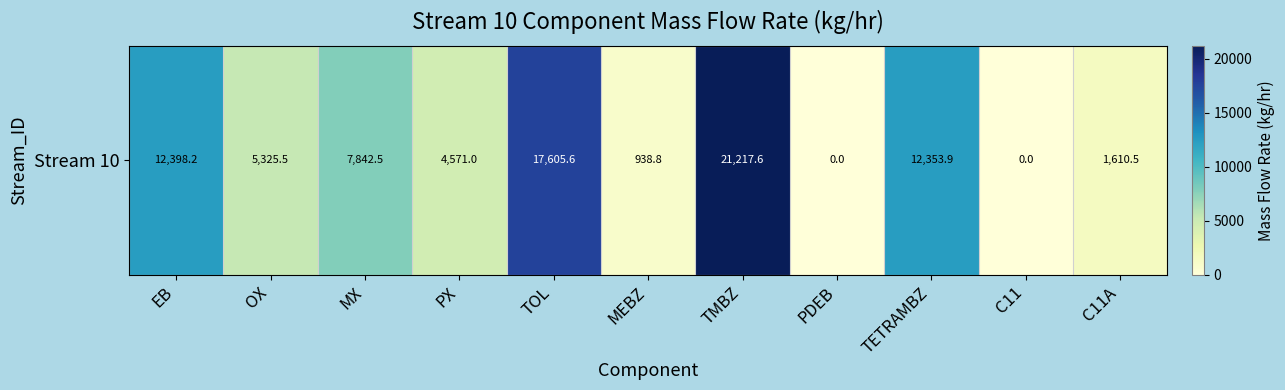

Rank the categories by value from highest to lowest.

TMBZ, TOL, EB, TETRAMBZ, MX, OX, PX, C11A, MEBZ, PDEB, C11